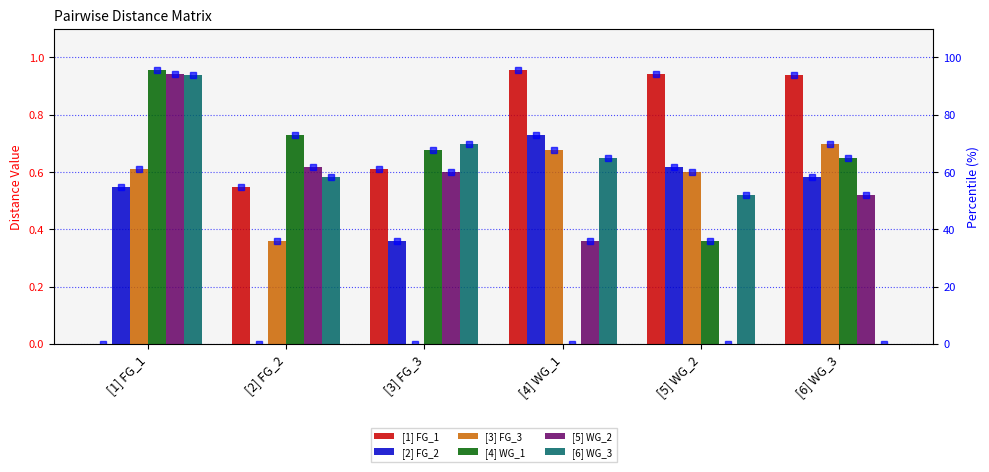

Is the value of [4] WG_1 at [6] WG_3 greater than the value of [6] WG_3 at [6] WG_3?

Yes